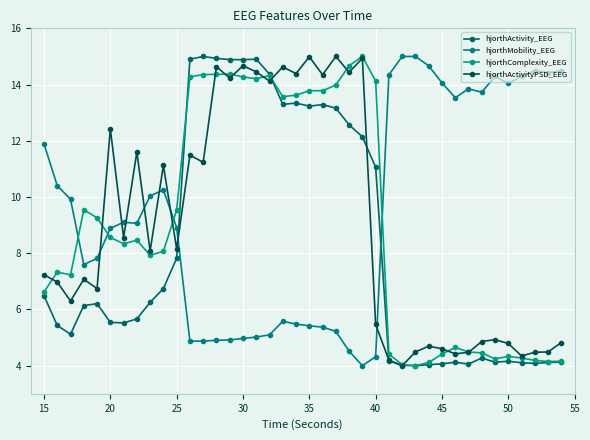

How many values in the hjorthComplexity_EEG series exceed 8?

22